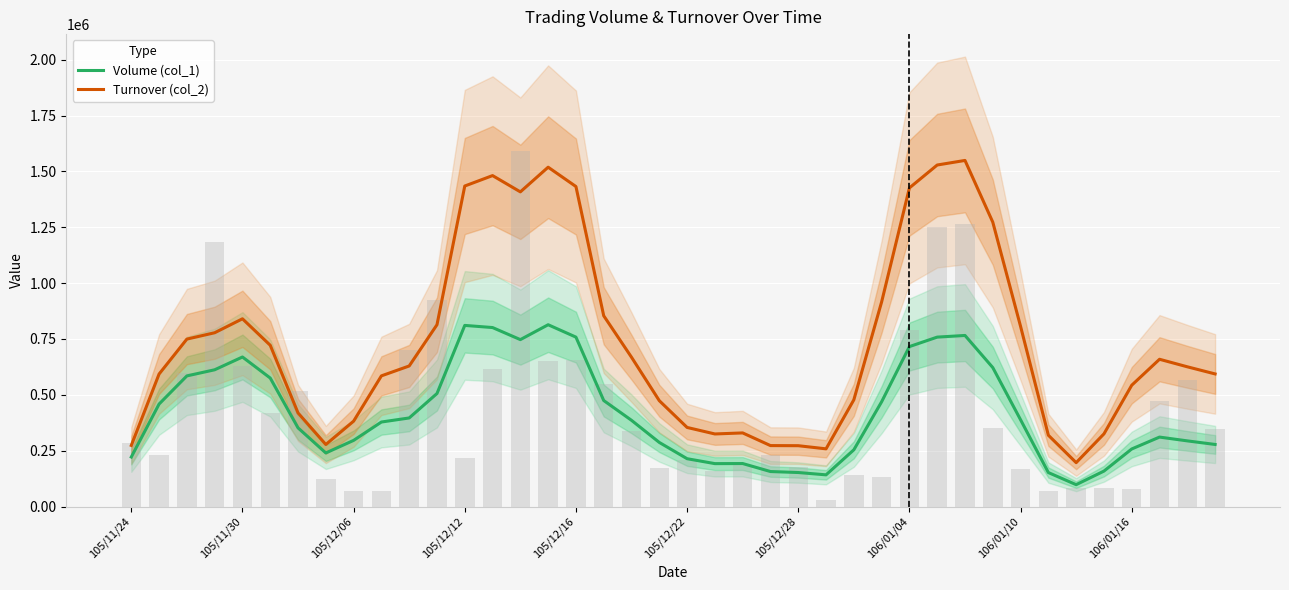

What is the difference between the maximum and minimum values in the Turnover (col_2) series?

1352512